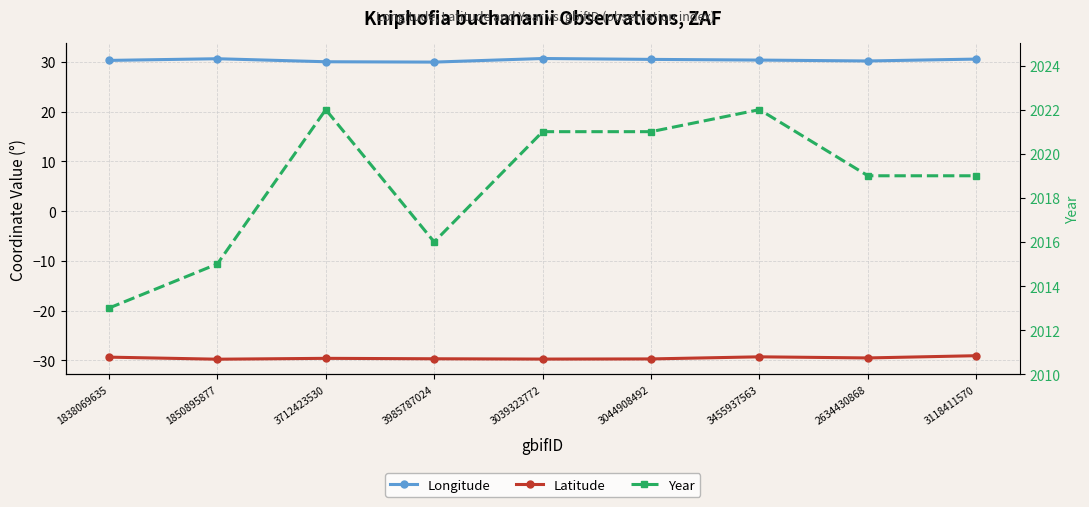

What is the difference between the maximum and minimum values in the Latitude series?

0.7